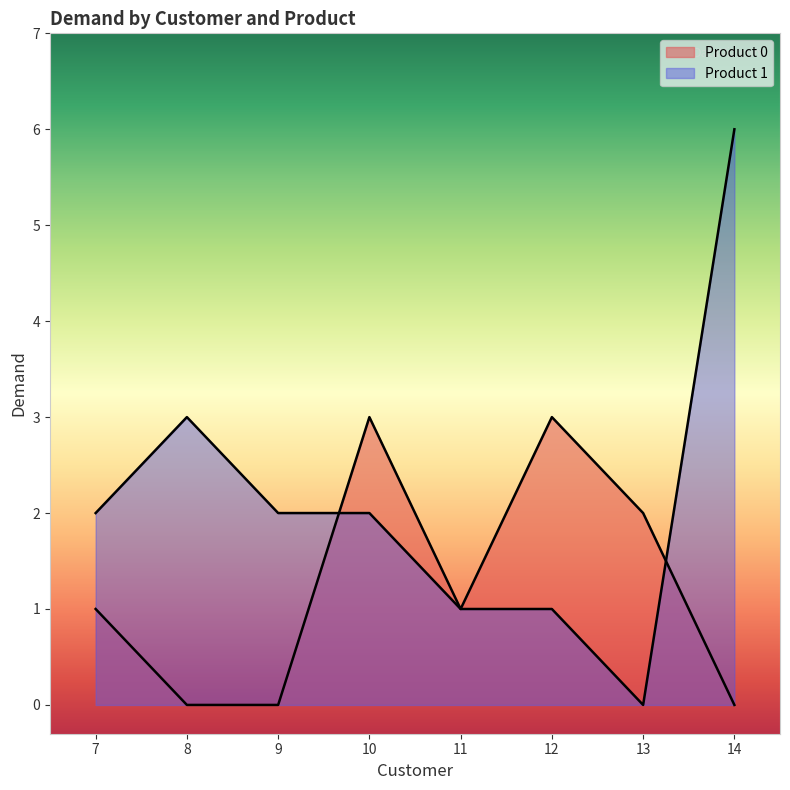

How many intersections are there between Product 1 and Product 0?

2